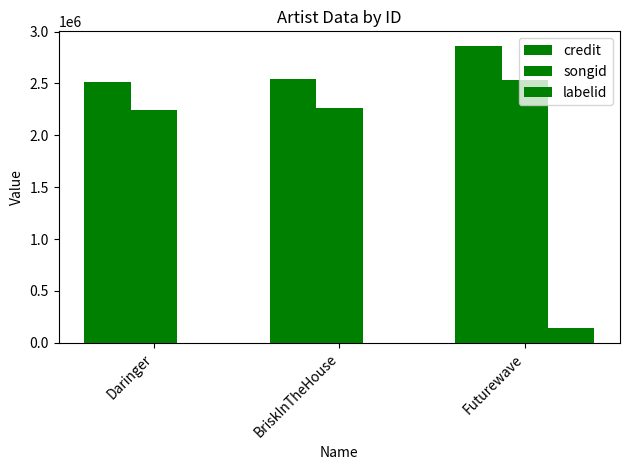

What is the minimum value shown in the chart?

-1